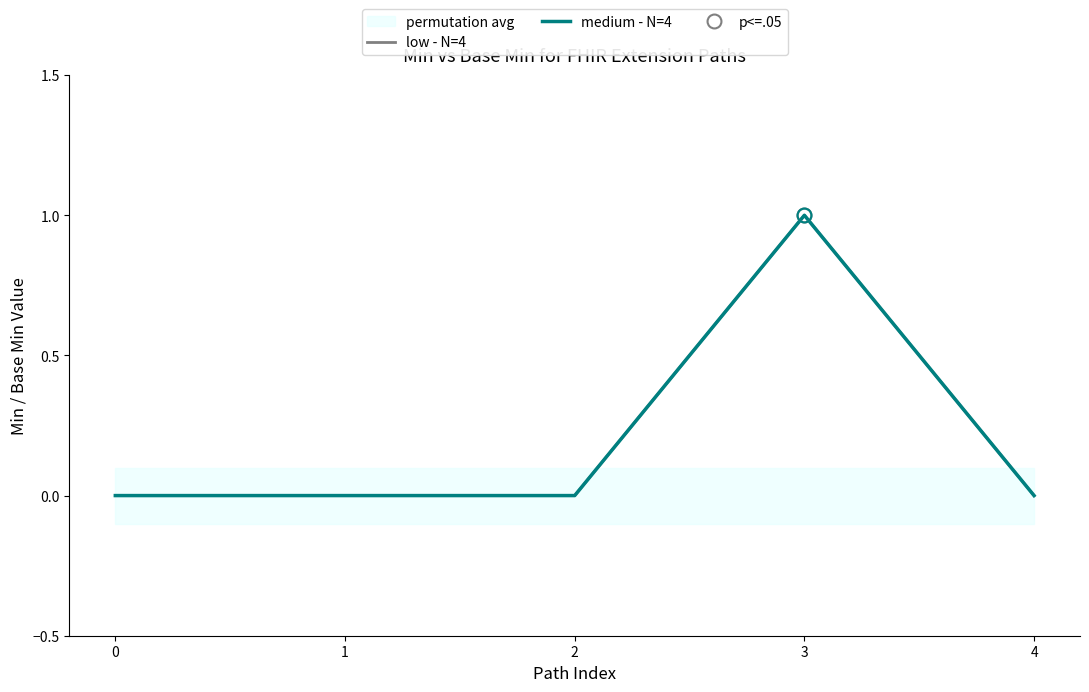

Reading right to left, what are all the values shown in this chart?

low - N=4: 4=0	3=1	2=0	1=0	0=0
medium - N=4: 4=0	3=1	2=0	1=0	0=0